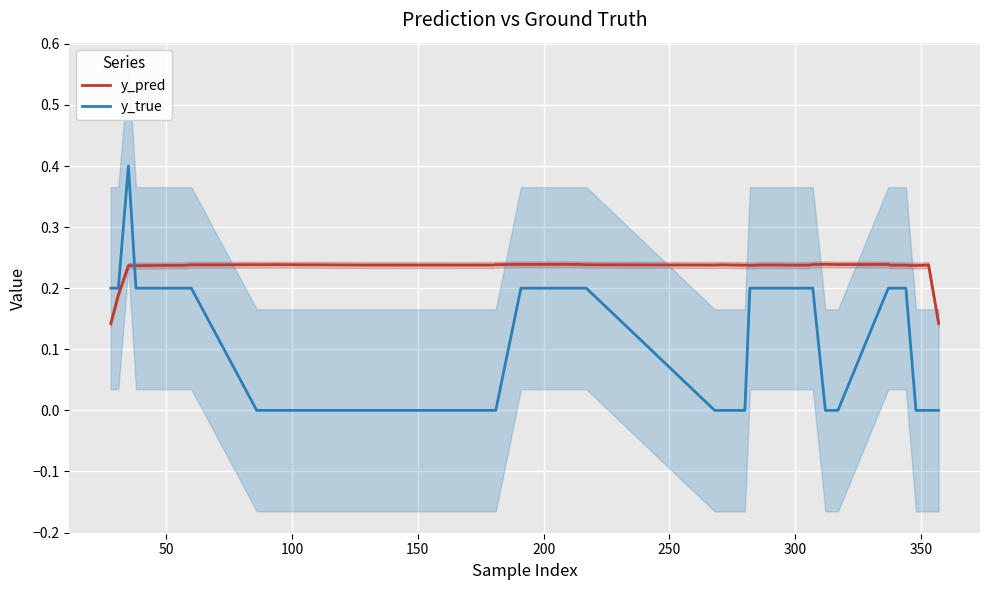

What is the sum of all y_true values?

4.6